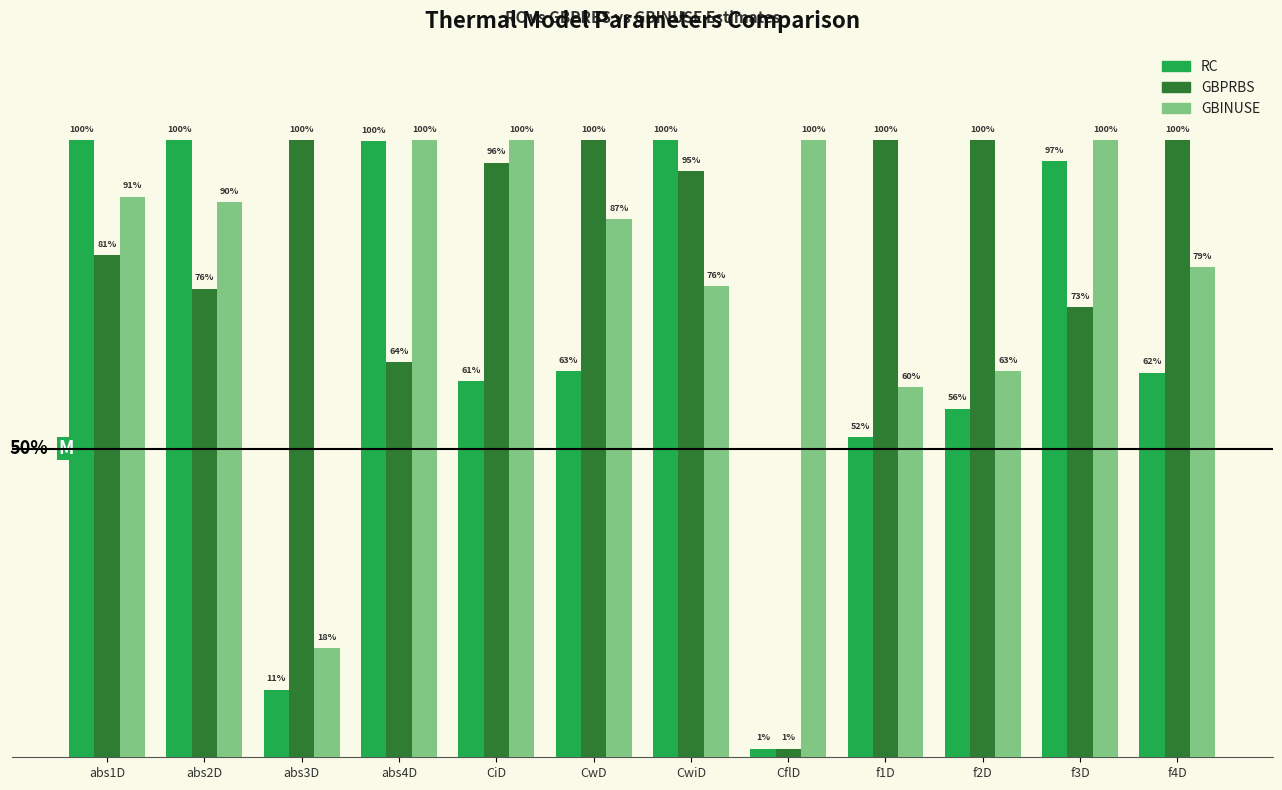

True or false: RC has a value of 0.5 at f1D.

True